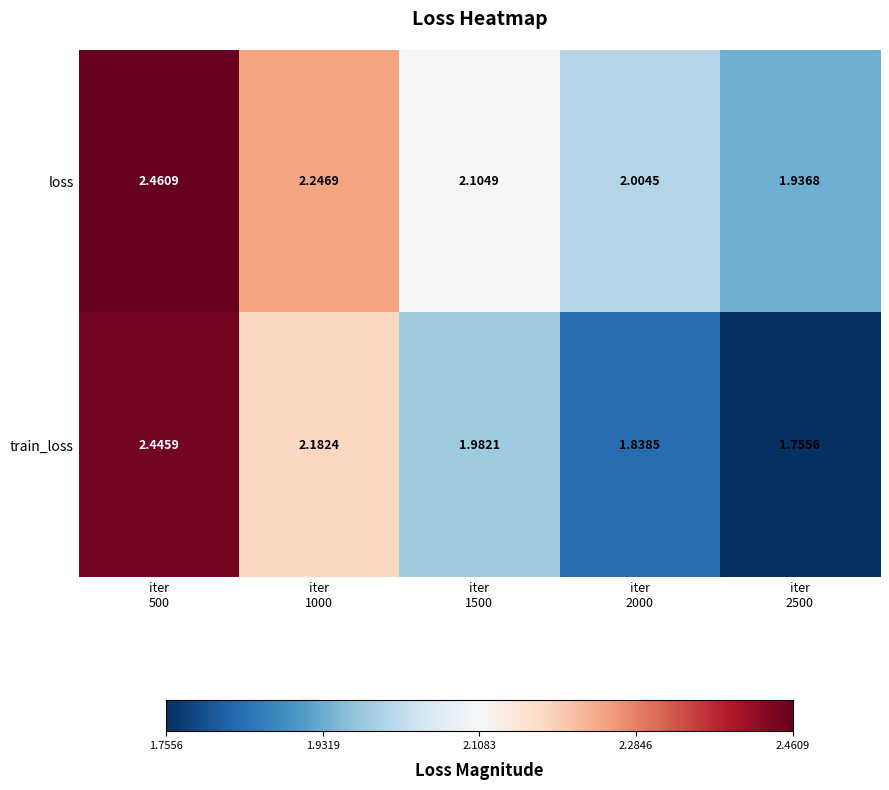

Rank the series by their maximum value, from highest to lowest.

loss, train_loss